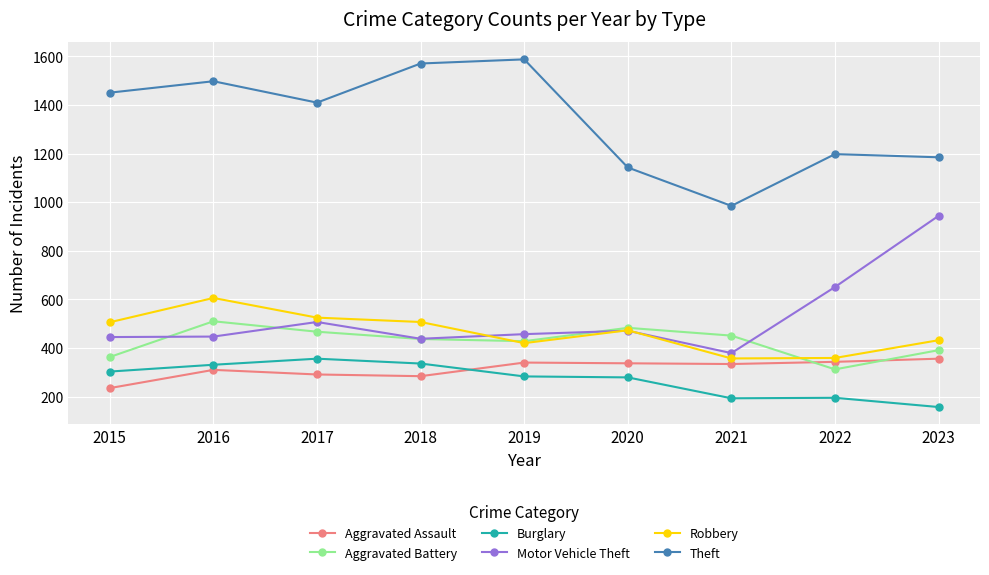

Where is Burglary nearest to the value 256?

2020